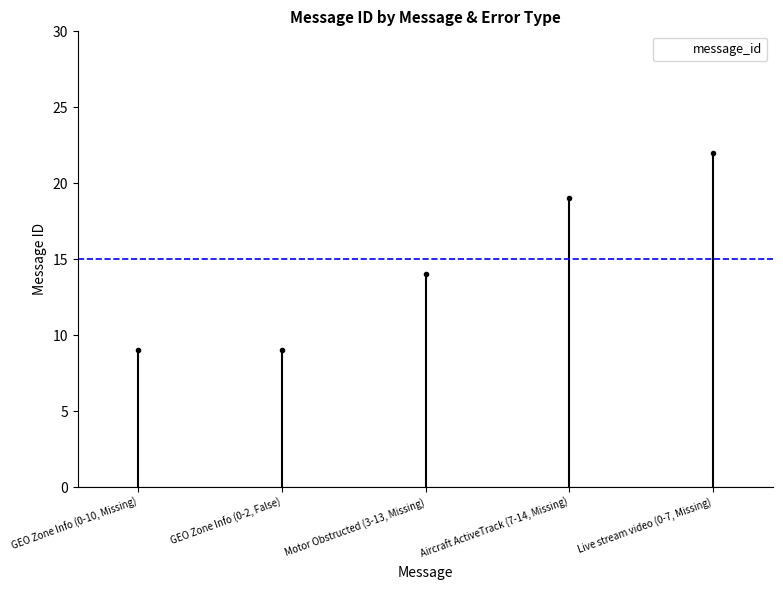

What is the maximum value shown in the chart?

22